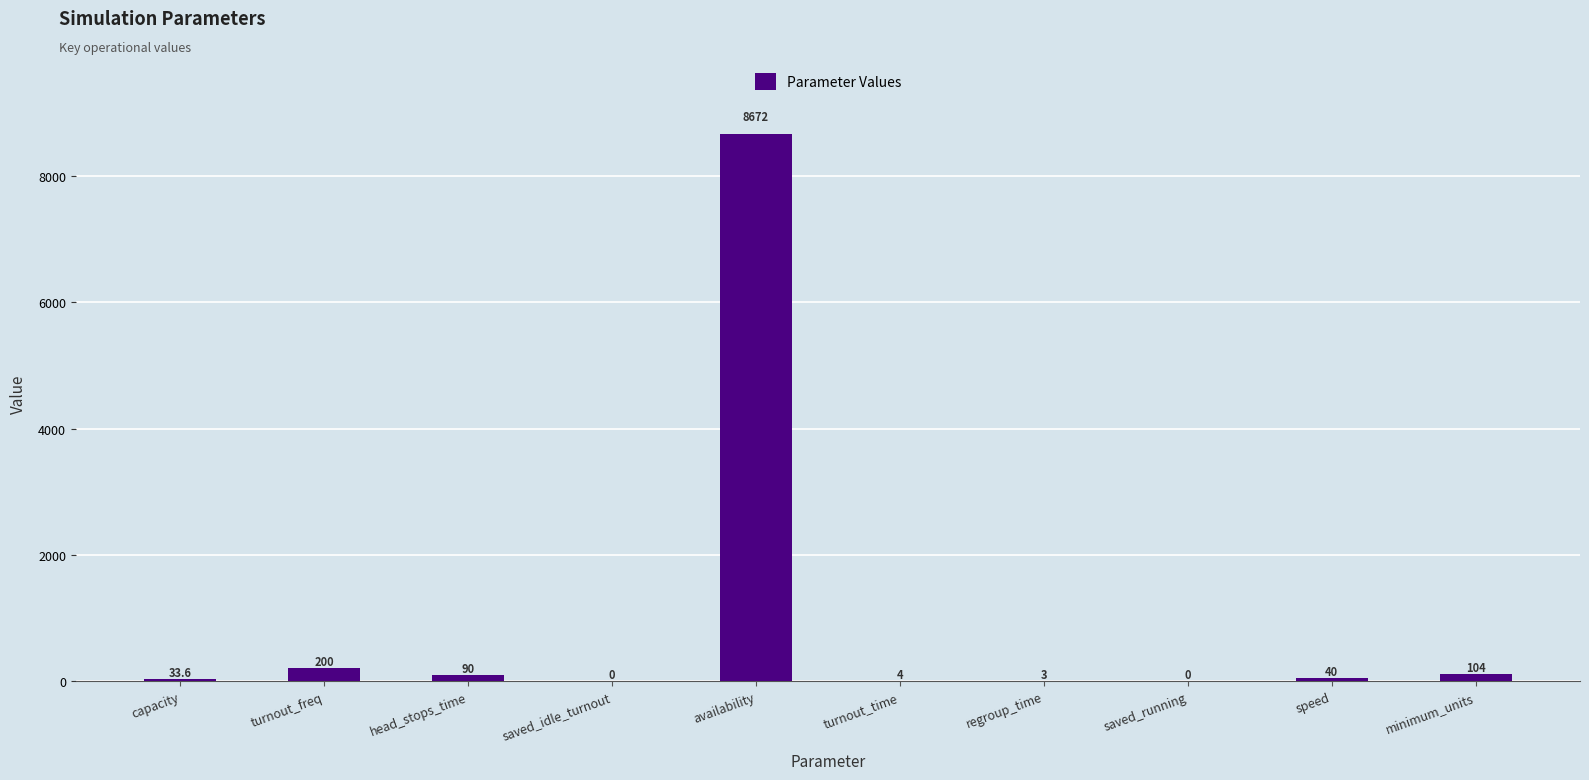

Is it true that the value at saved_running is 2973.7?

False